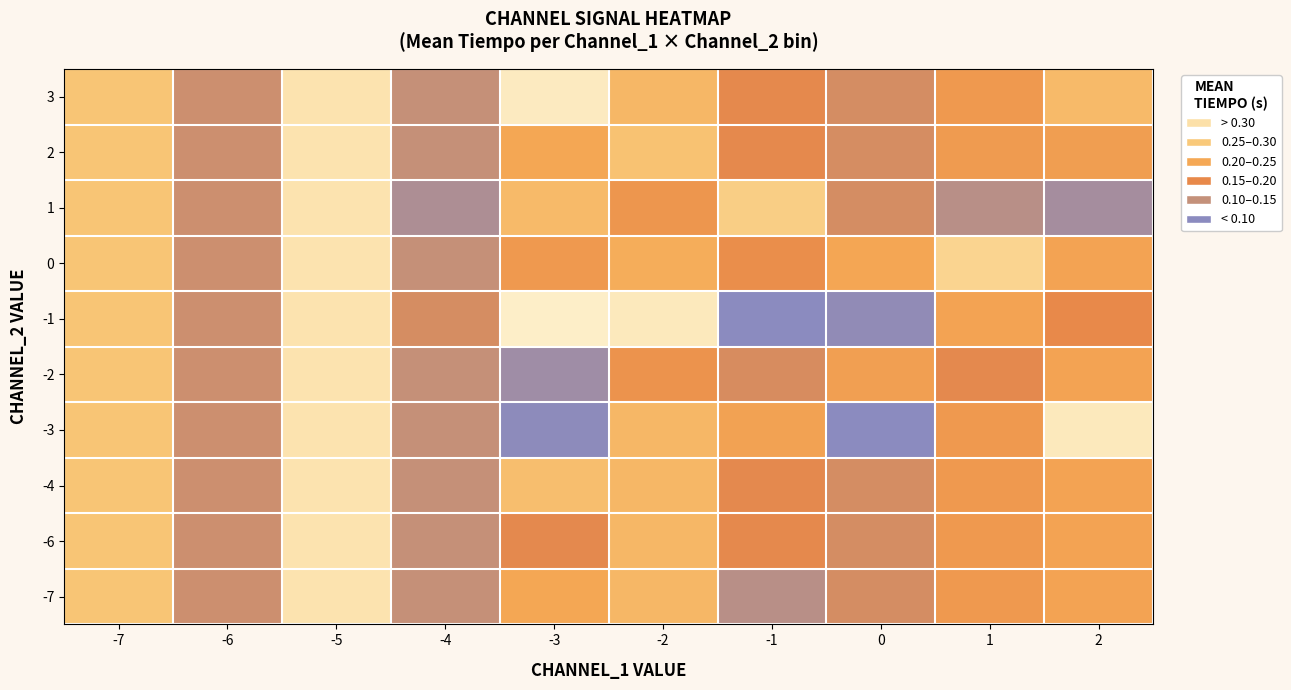

Reading left to right, list all the values displayed in this chart.

row_0: -7=0.2	-6=0.1	-5=0.3	-4=0.1	-3=0.2	-2=0.2	-1=0.1	0=0.1	1=0.2	2=0.2
row_1: -7=0.2	-6=0.1	-5=0.3	-4=0.1	-3=0.1	-2=0.2	-1=0.1	0=0.1	1=0.2	2=0.2
row_2: -7=0.2	-6=0.1	-5=0.3	-4=0.1	-3=0.2	-2=0.2	-1=0.1	0=0.1	1=0.2	2=0.2
row_3: -7=0.2	-6=0.1	-5=0.3	-4=0.1	-3=0.0	-2=0.2	-1=0.2	0=0.0	1=0.2	2=0.3
row_4: -7=0.2	-6=0.1	-5=0.3	-4=0.1	-3=0.1	-2=0.2	-1=0.1	0=0.2	1=0.1	2=0.2
row_5: -7=0.2	-6=0.1	-5=0.3	-4=0.1	-3=0.4	-2=0.3	-1=0.0	0=0.0	1=0.2	2=0.1
row_6: -7=0.2	-6=0.1	-5=0.3	-4=0.1	-3=0.2	-2=0.2	-1=0.2	0=0.2	1=0.3	2=0.2
row_7: -7=0.2	-6=0.1	-5=0.3	-4=0.1	-3=0.2	-2=0.2	-1=0.3	0=0.1	1=0.1	2=0.1
row_8: -7=0.2	-6=0.1	-5=0.3	-4=0.1	-3=0.2	-2=0.2	-1=0.1	0=0.1	1=0.2	2=0.2
row_9: -7=0.2	-6=0.1	-5=0.3	-4=0.1	-3=0.3	-2=0.2	-1=0.1	0=0.1	1=0.2	2=0.2